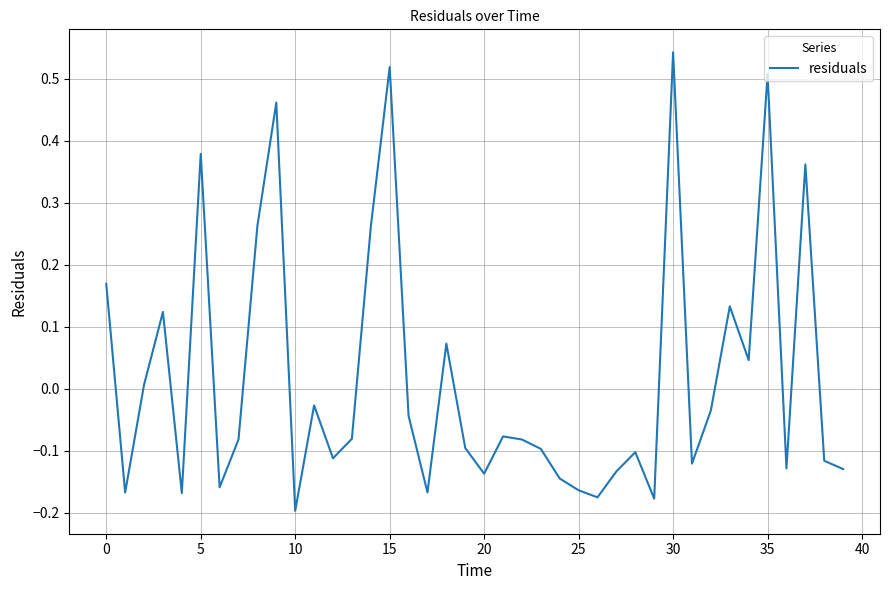

How many lines are shown in the chart?

1